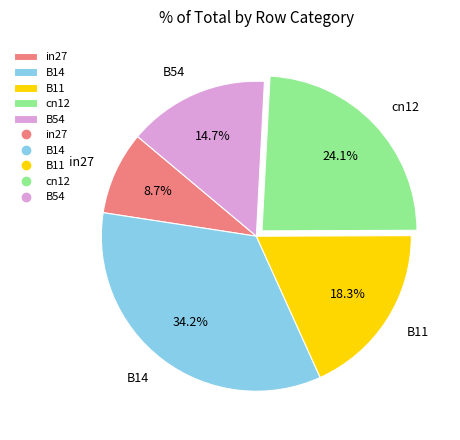

Rank the categories by value from lowest to highest.

in27, B54, B11, cn12, B14